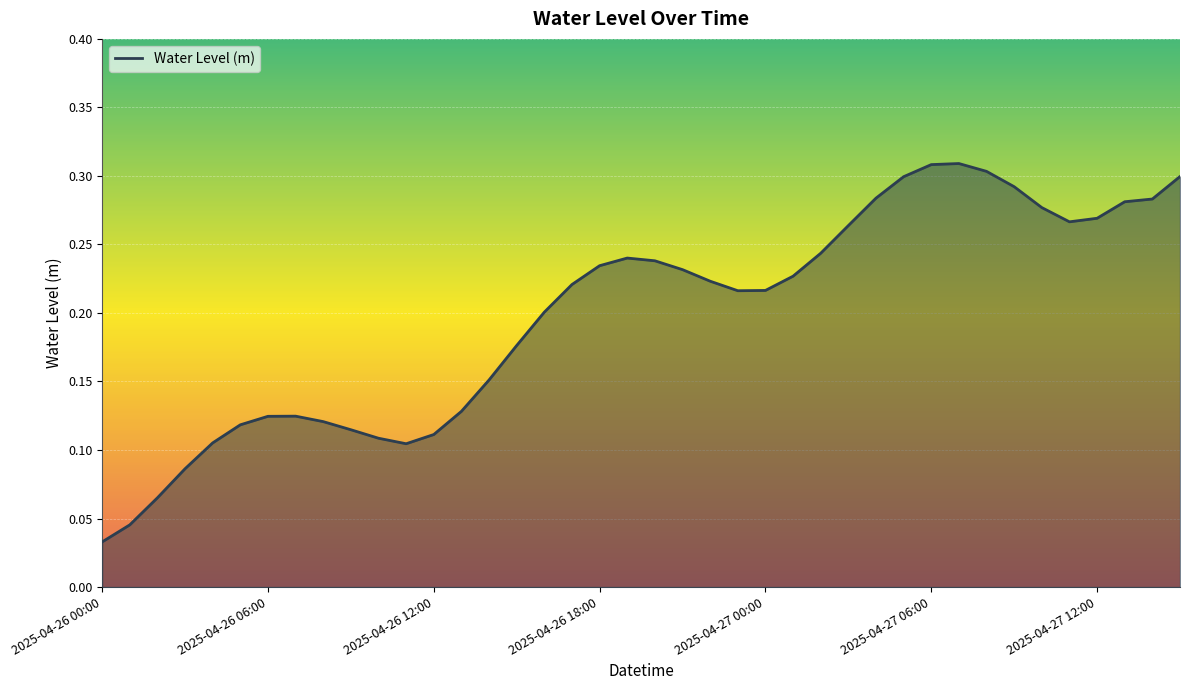

At which category does the data reach its first local valley?

2025-04-26 11:00